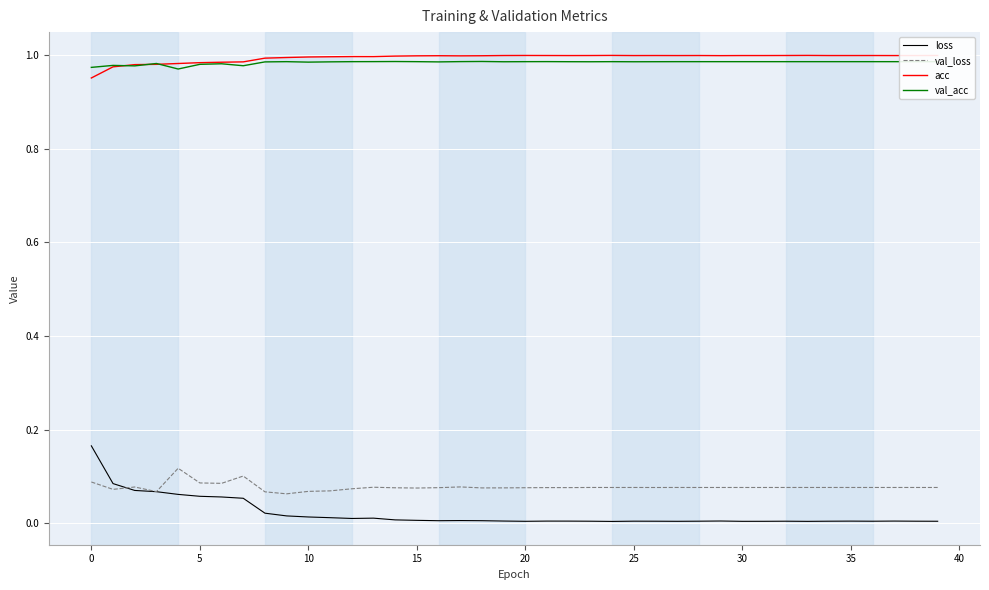

True or false: acc and loss cross at least once.

False